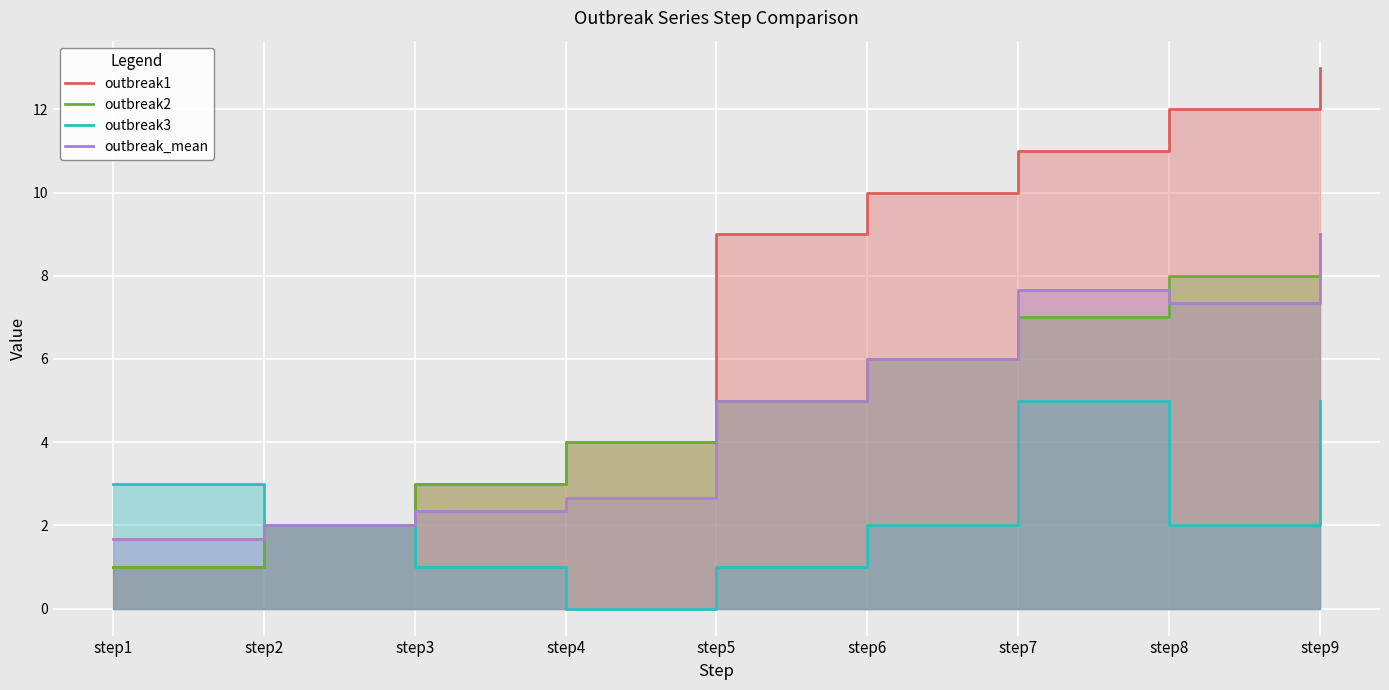

Rank the series at step7 from lowest to highest value.

outbreak3, outbreak2, outbreak_mean, outbreak1